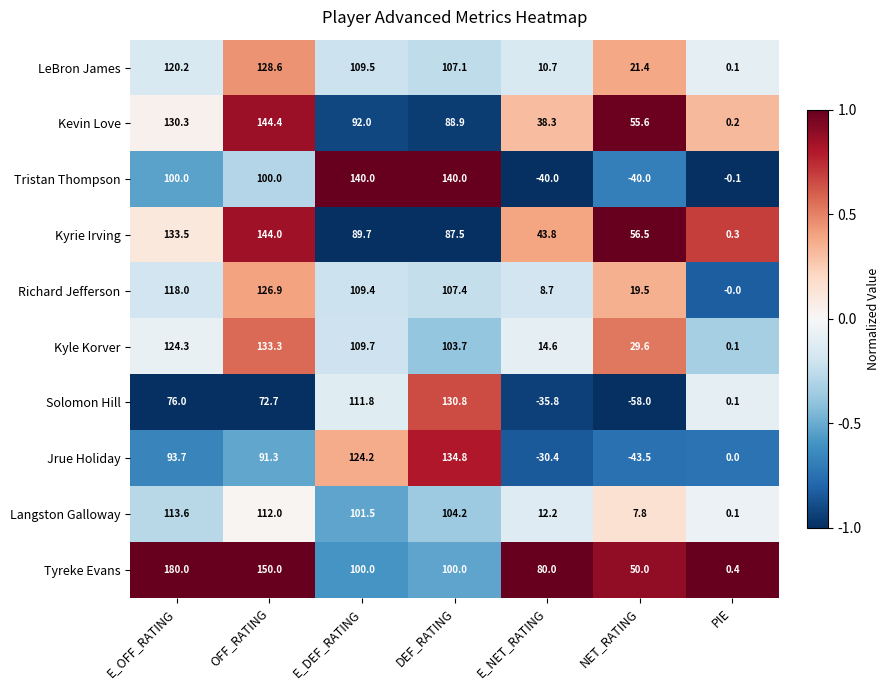

At E_OFF_RATING, list the series in order from largest to smallest.

Tyreke Evans, Kyrie Irving, Kevin Love, Kyle Korver, LeBron James, Richard Jefferson, Langston Galloway, Tristan Thompson, Jrue Holiday, Solomon Hill